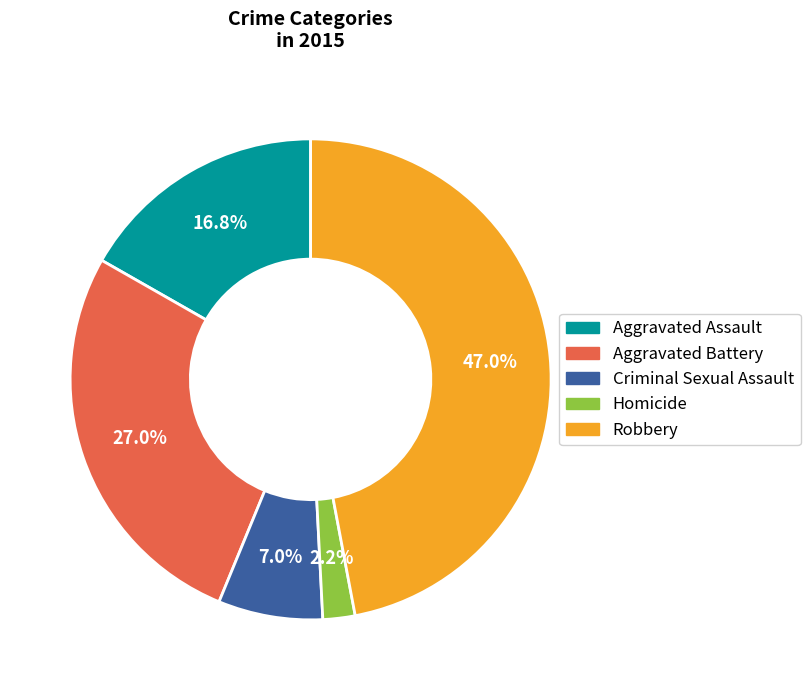

Count the number of slices in the pie.

5